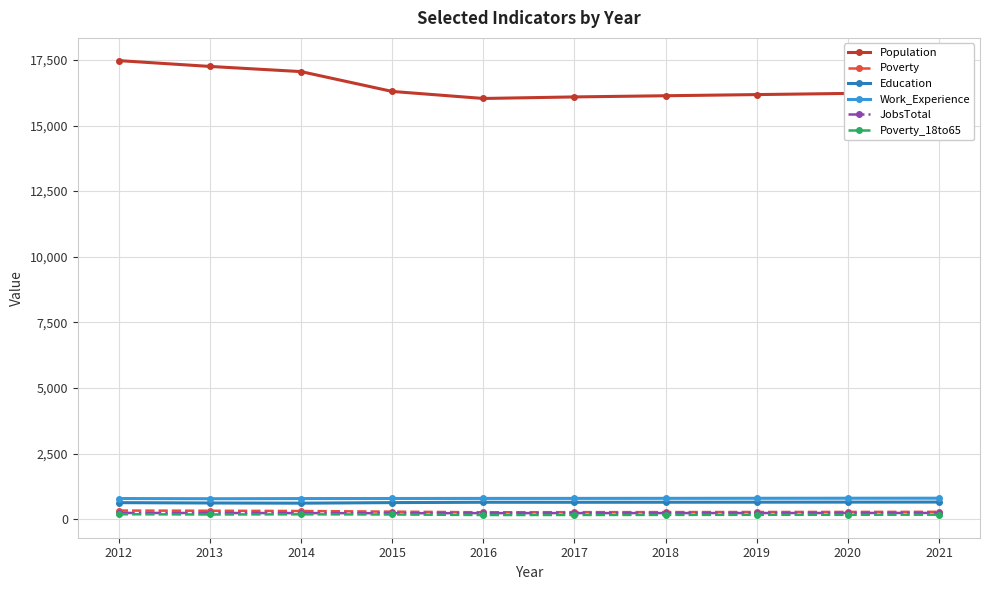

What value does the Work_Experience series have at 2018, to the nearest 5?

790